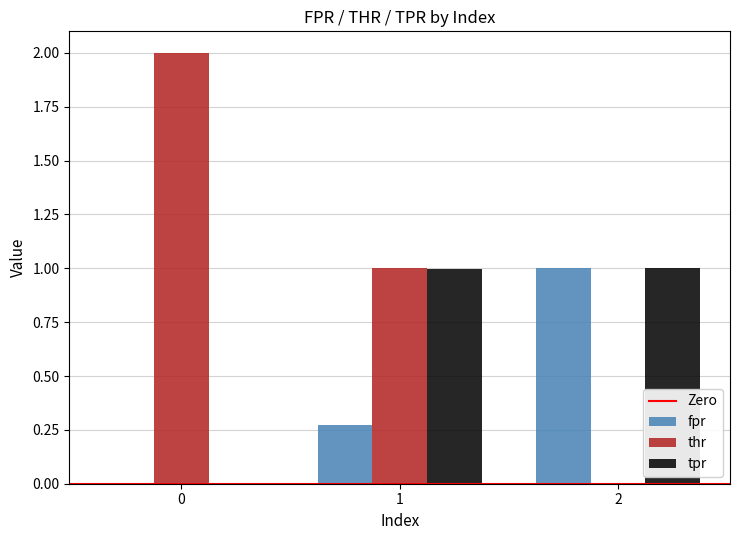

What is the total value across all series at 2?

2.0